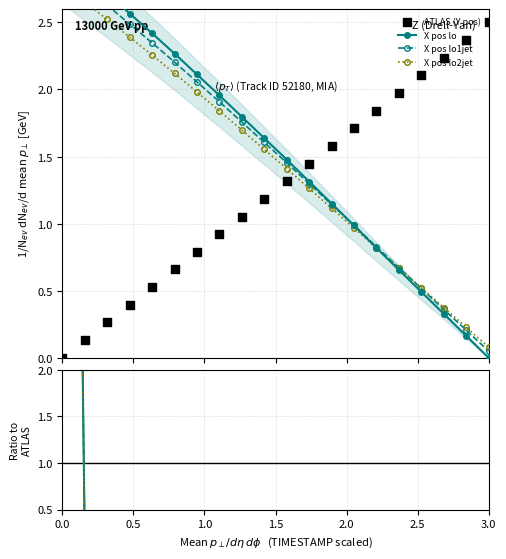

Which series has the largest total across all categories?

ATLAS (Y pos)